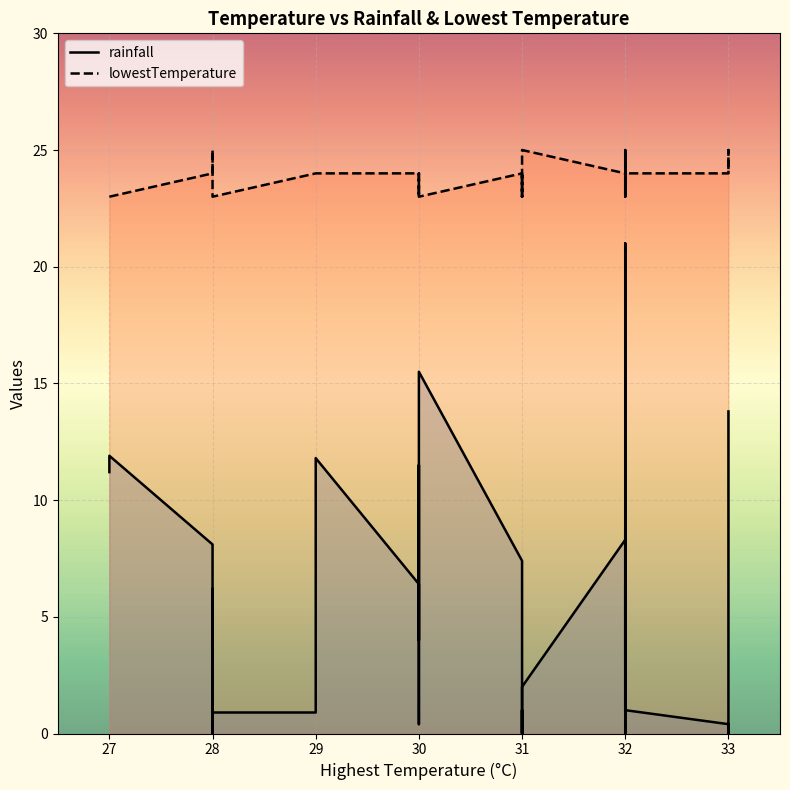

Which series has the widest spread of values?

rainfall